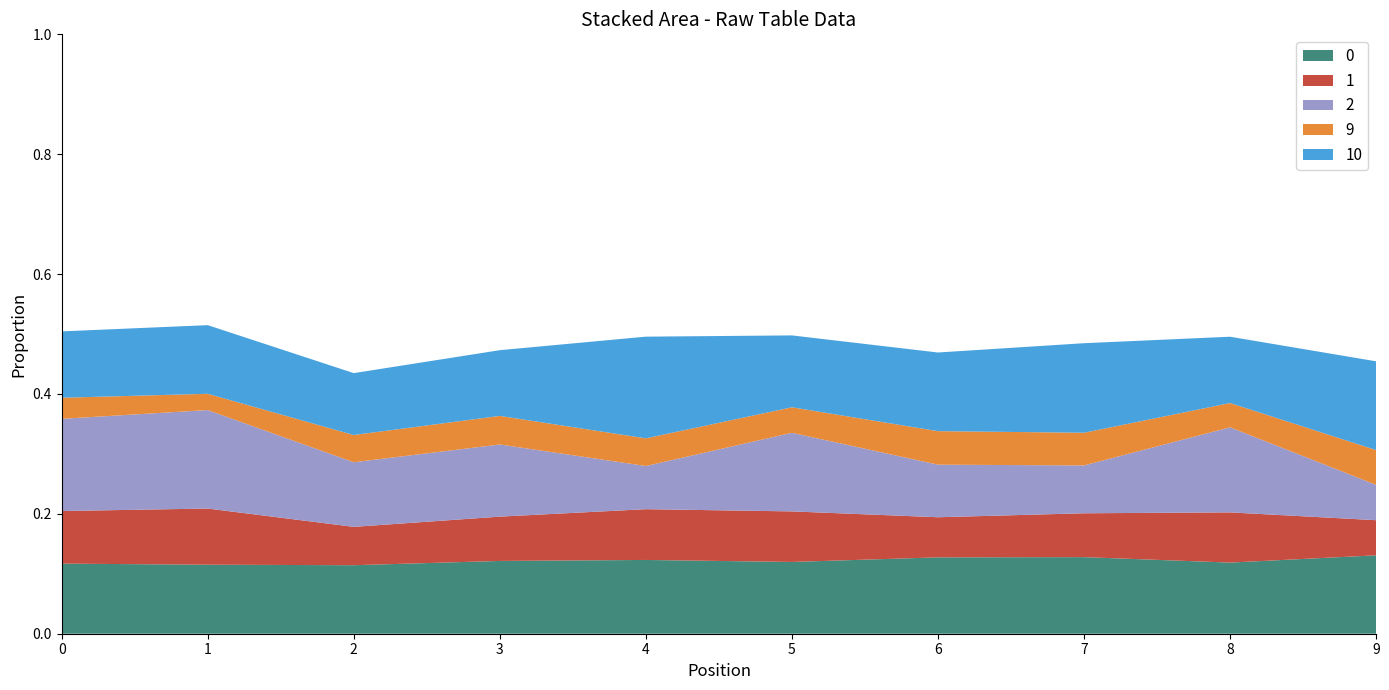

Reading left to right, list all the values displayed in this chart.

0: 0=0.1	1=0.1	2=0.1	3=0.1	4=0.1	5=0.1	6=0.1	7=0.1	8=0.1	9=0.1
1: 0=0.1	1=0.1	2=0.1	3=0.1	4=0.1	5=0.1	6=0.1	7=0.1	8=0.1	9=0.1
2: 0=0.2	1=0.2	2=0.1	3=0.1	4=0.1	5=0.1	6=0.1	7=0.1	8=0.1	9=0.1
9: 0=0.0	1=0.0	2=0.0	3=0.0	4=0.0	5=0.0	6=0.1	7=0.1	8=0.0	9=0.1
10: 0=0.1	1=0.1	2=0.1	3=0.1	4=0.2	5=0.1	6=0.1	7=0.1	8=0.1	9=0.1